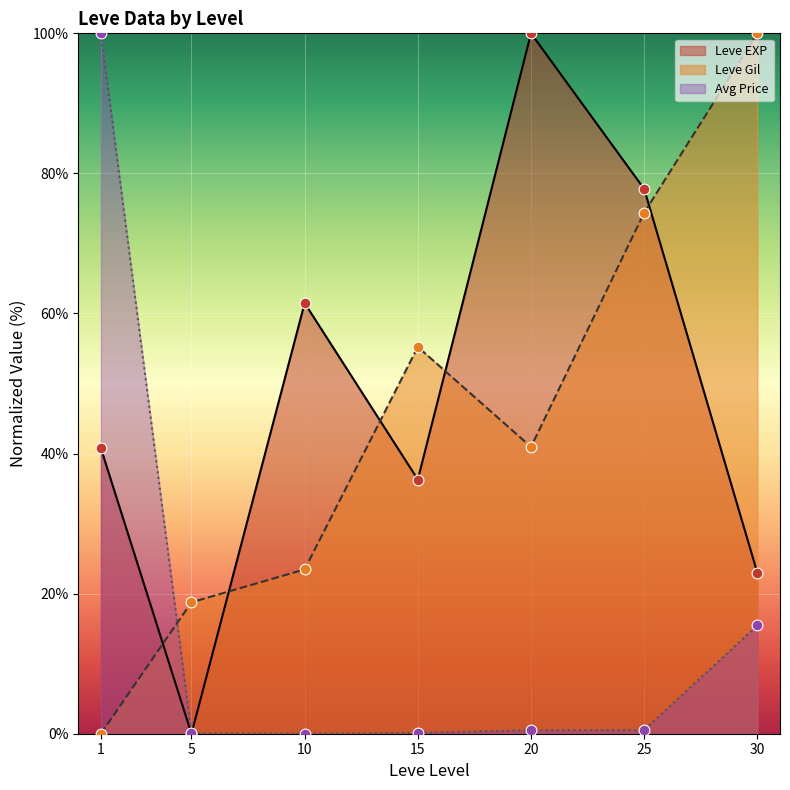

Is the value of Avg Price at 15 greater than the value of Leve EXP at 15?

No